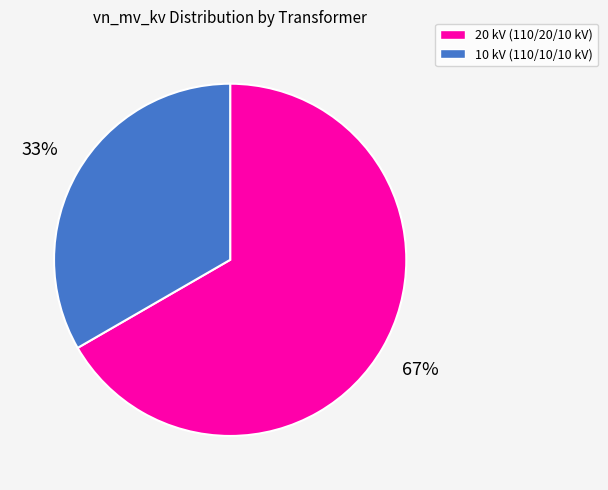

To the nearest percent, what is the average slice percentage?

50%